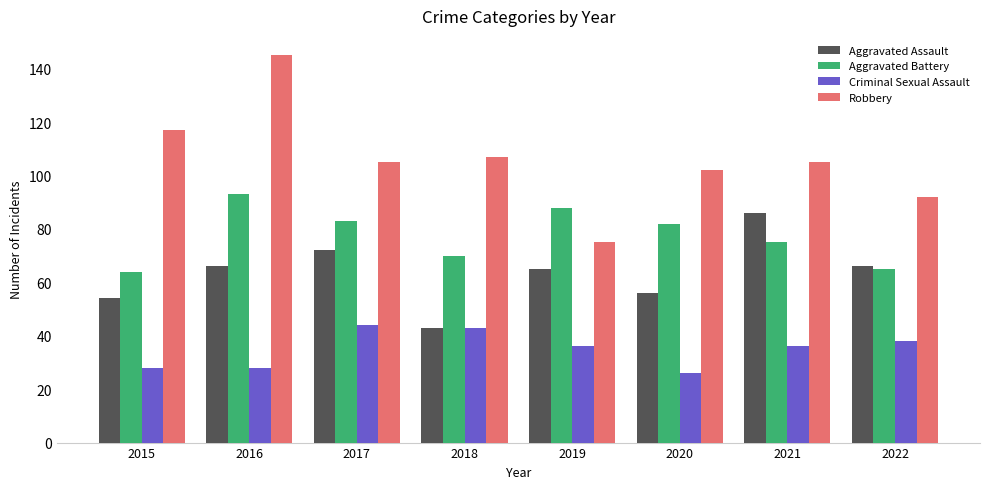

The value of Robbery at 2022 is 92. True or false?

True